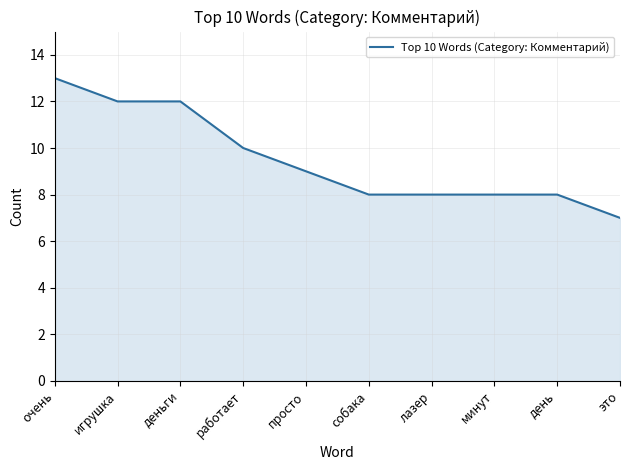

What is the average value?

10